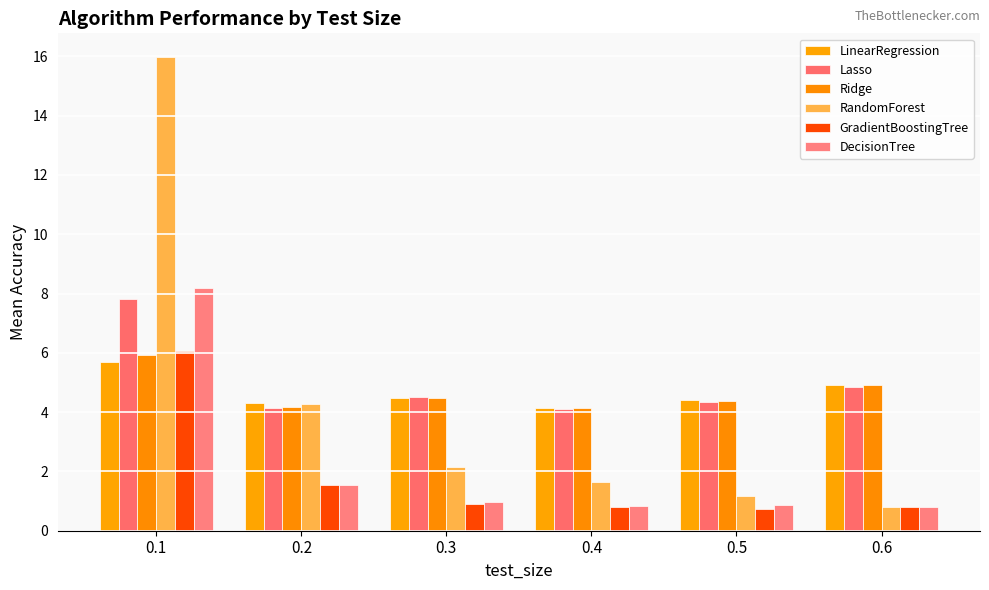

How many bars are there in each group?

6